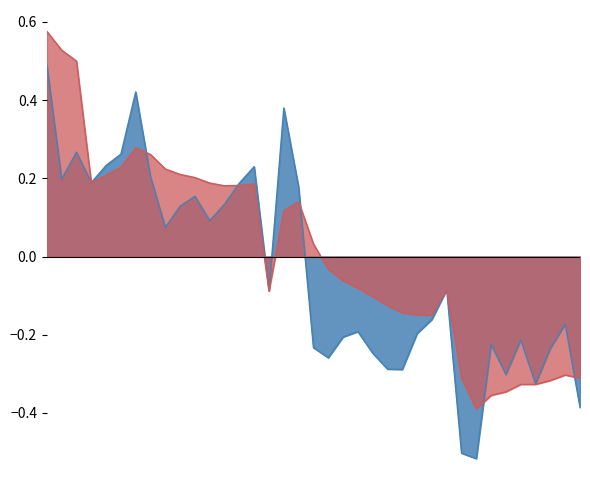

Between which two adjacent categories do 年增(營收) and 累計年增 first intersect?

2022-04 and 2022-05